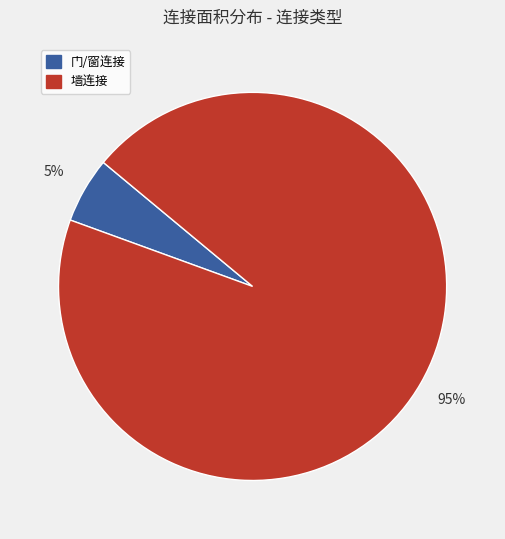

To the nearest percent, what is the average slice percentage?

50%